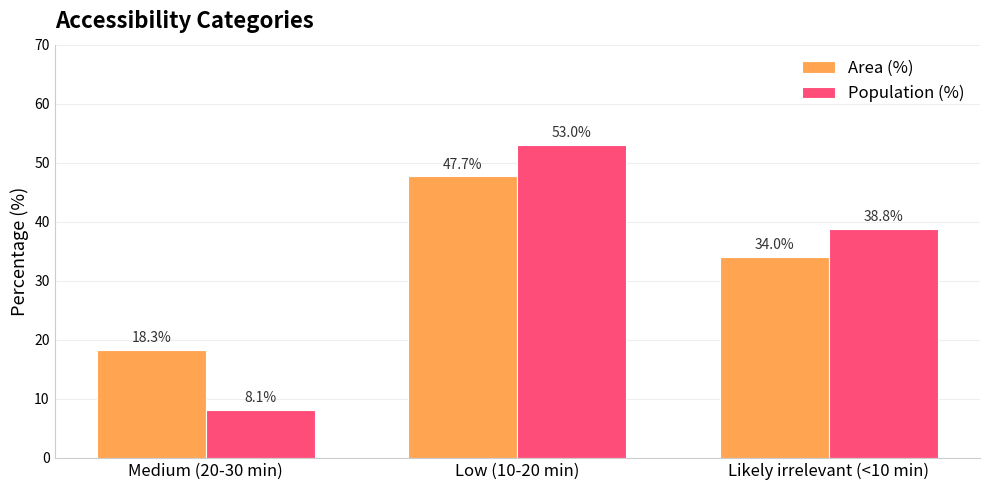

The Population (%) series shows 20.2 at Low (10-20 min). True or false?

False